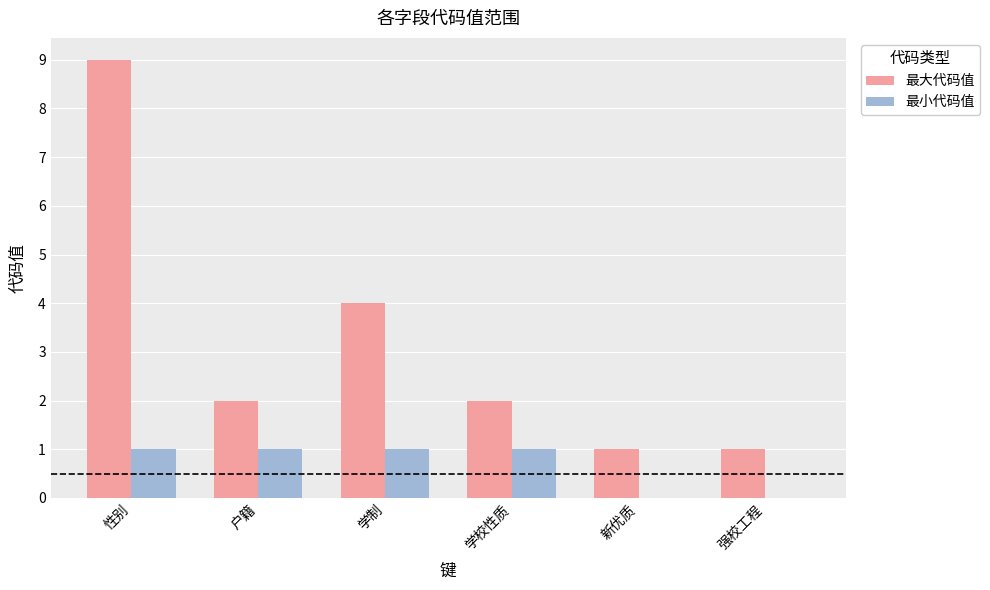

At which category does the chart reach its peak across all series?

性别